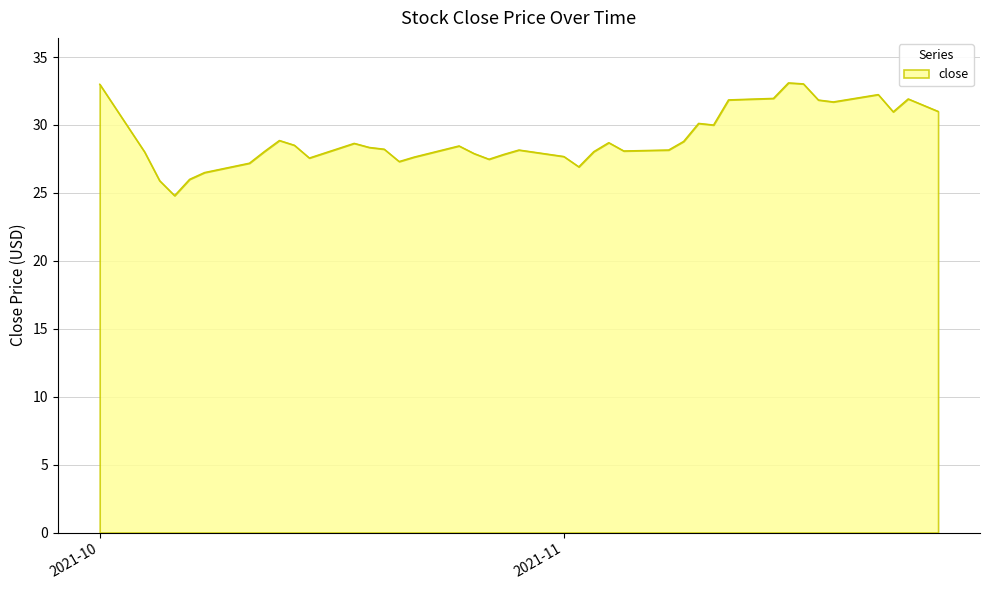

What is the difference between the maximum and minimum values?

8.3